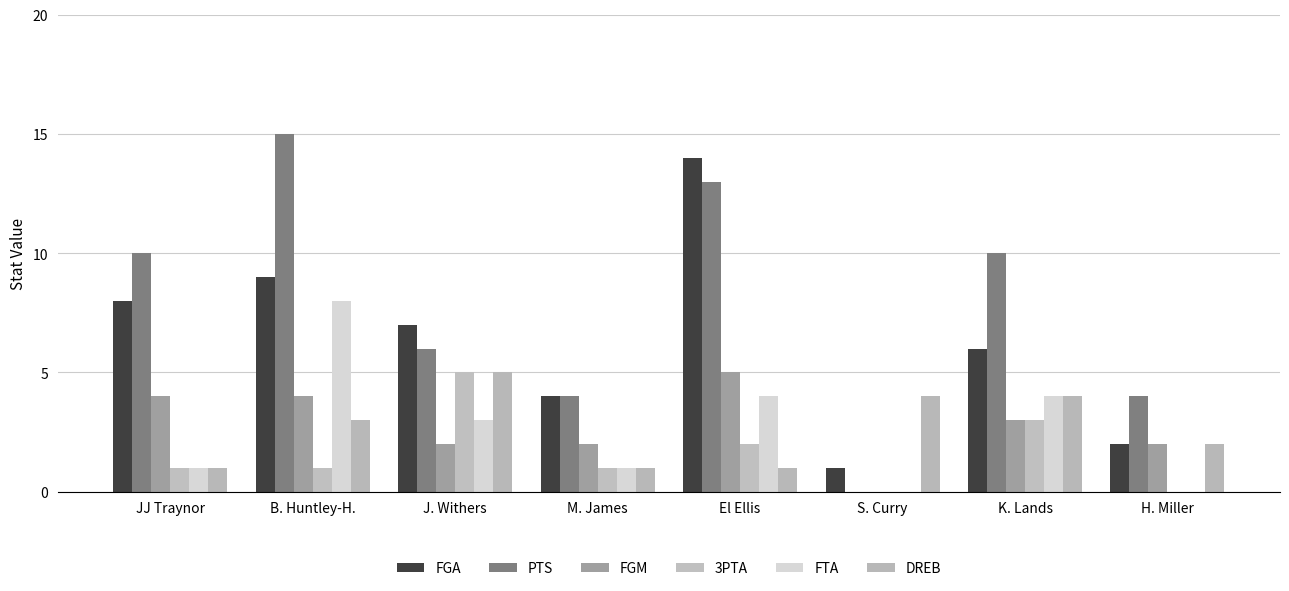

What is the maximum value shown in the chart?

15